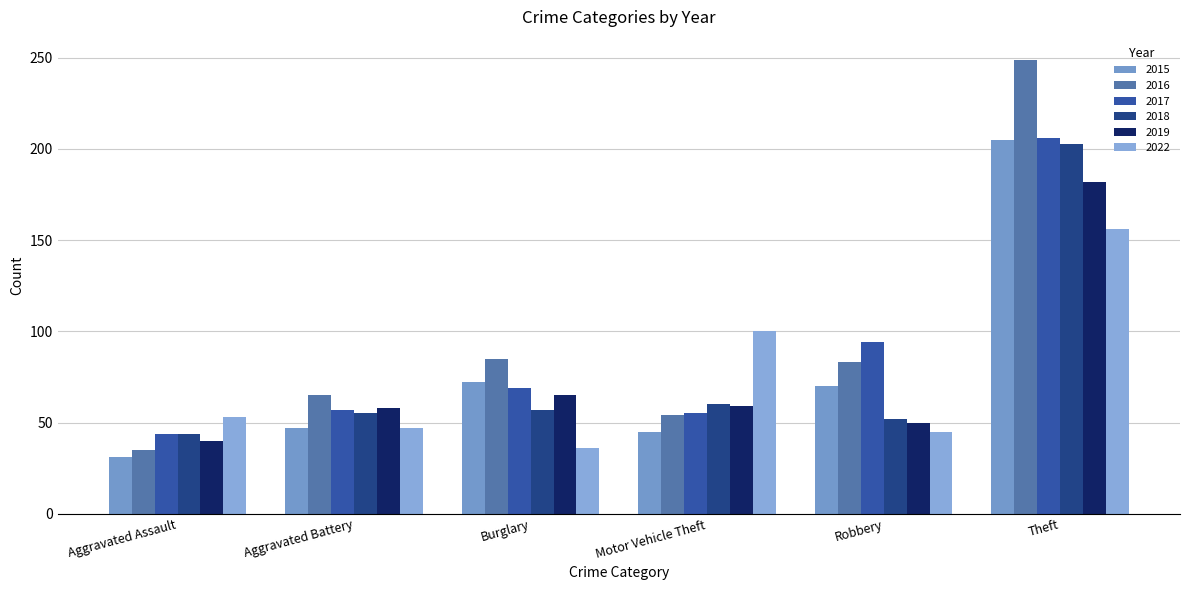

What is the smallest value displayed?

31